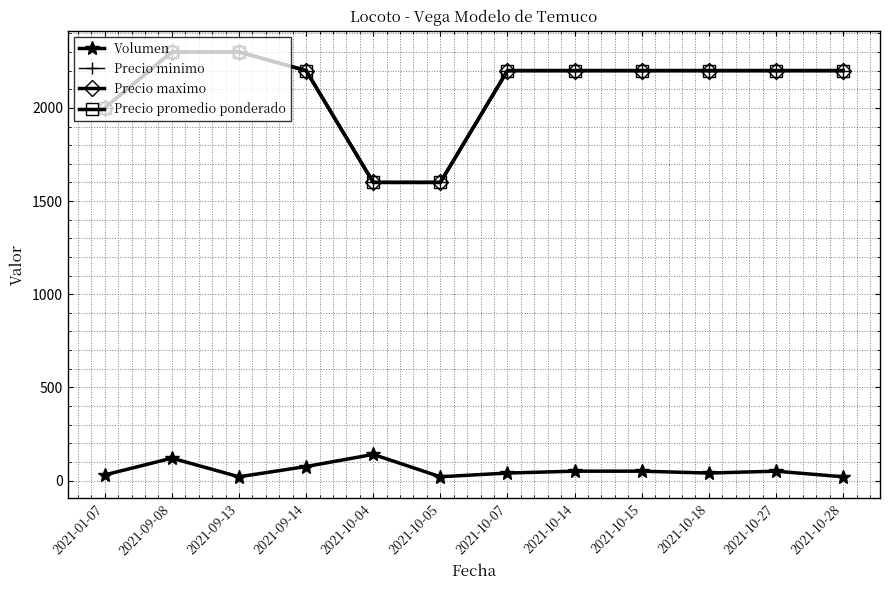

Does the chart have visible grid lines?

Yes